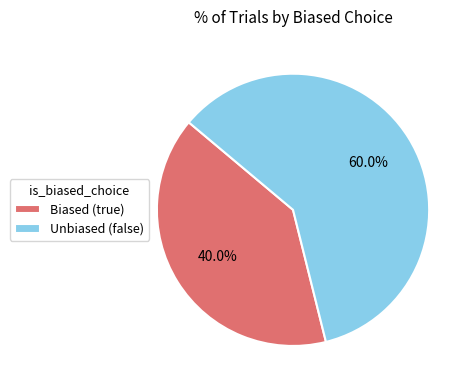

What is the total percentage of Unbiased (false) and Biased (true)?

100.0%